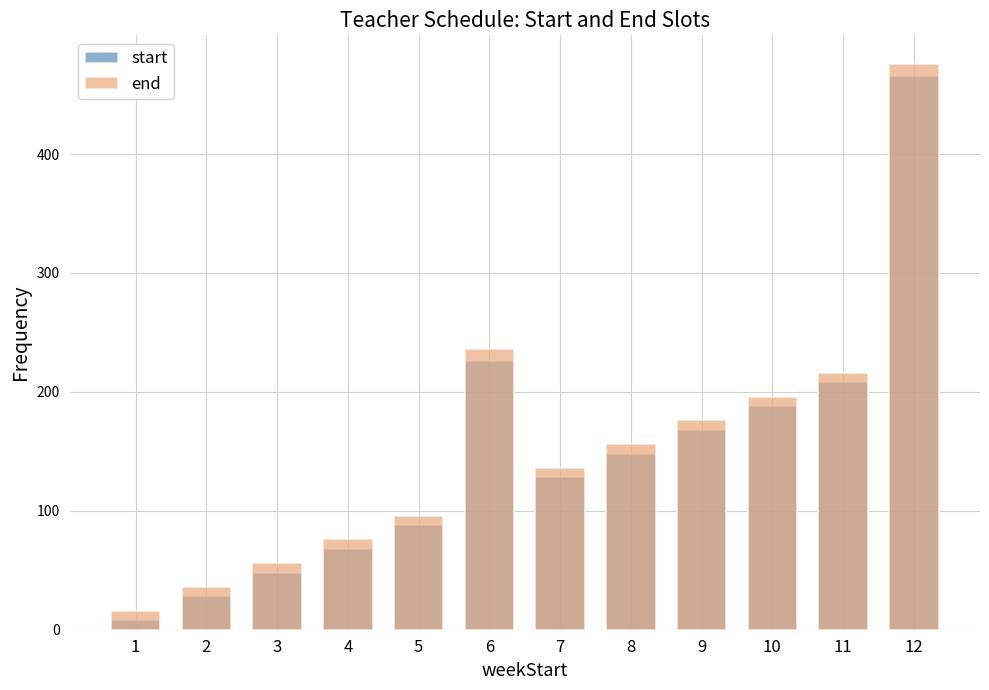

True or false: end has a value of 50 at 4.

False